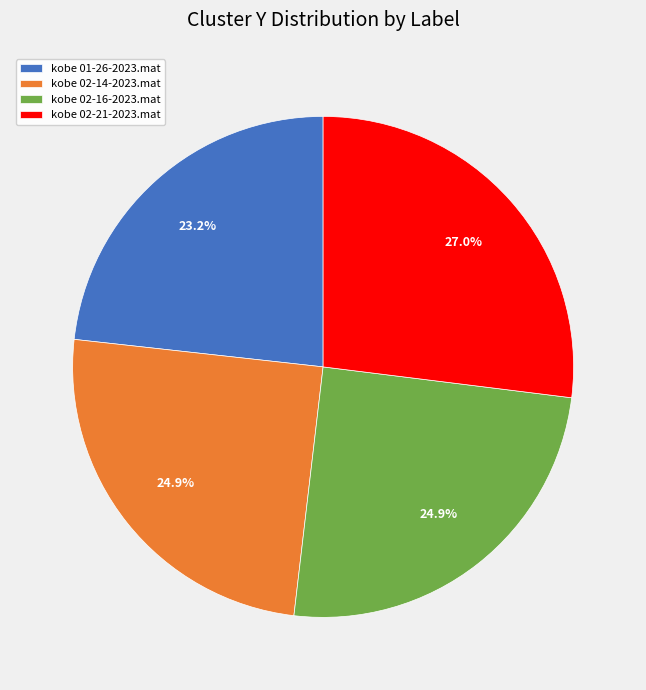

How many slices are in this pie chart?

4